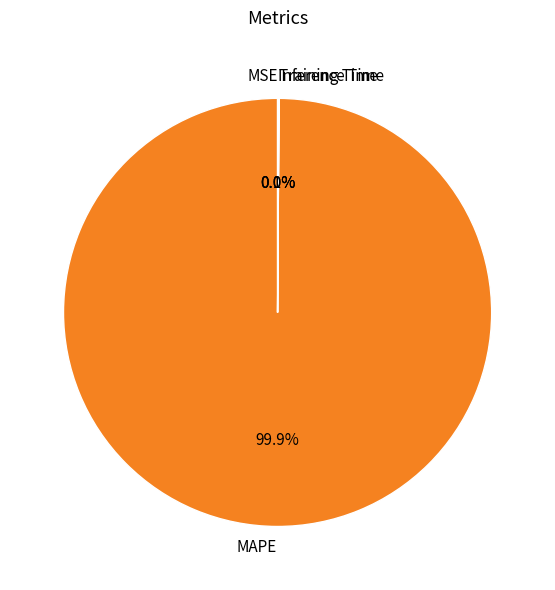

Which slice represents more than half of the pie?

MAPE